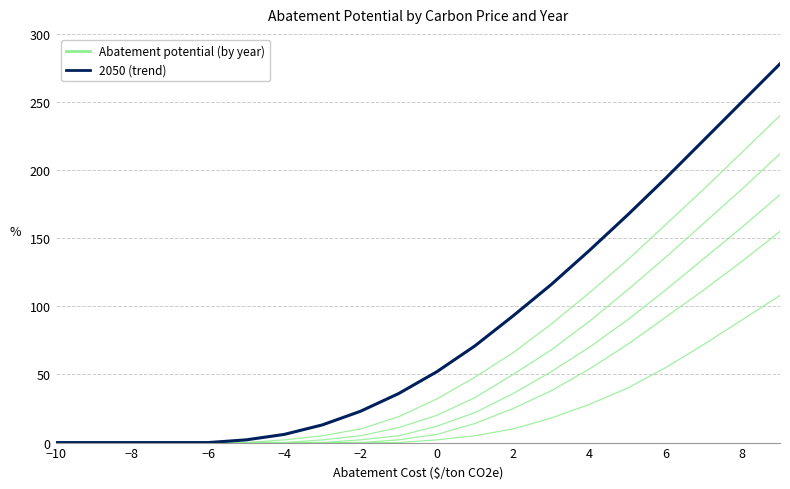

How many positive values are there?

15